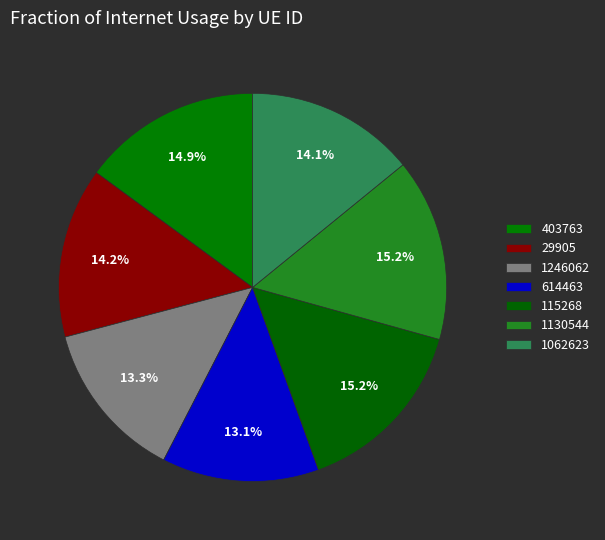

How many slices are in this pie chart?

7